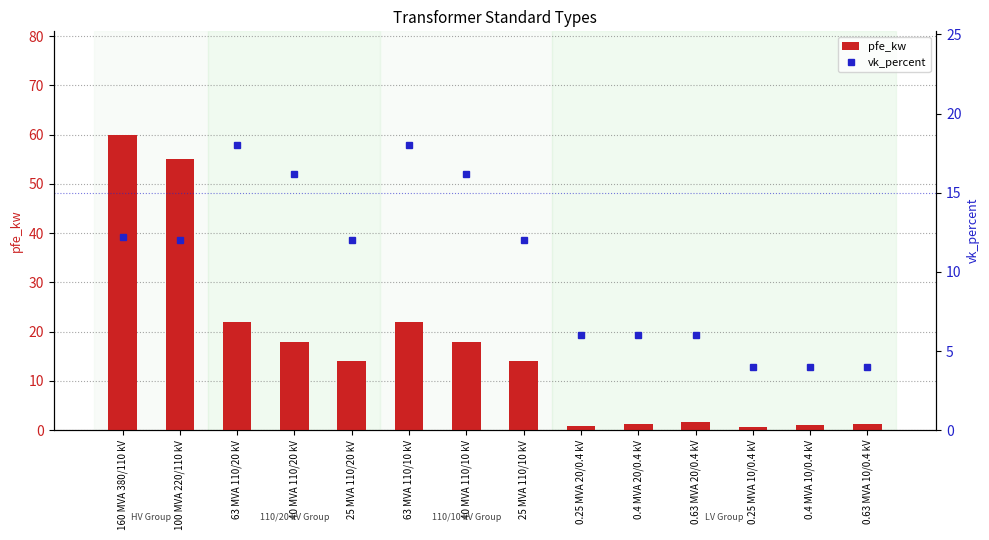

Where does the pfe_kw series first go above 14?

160 MVA 380/110 kV